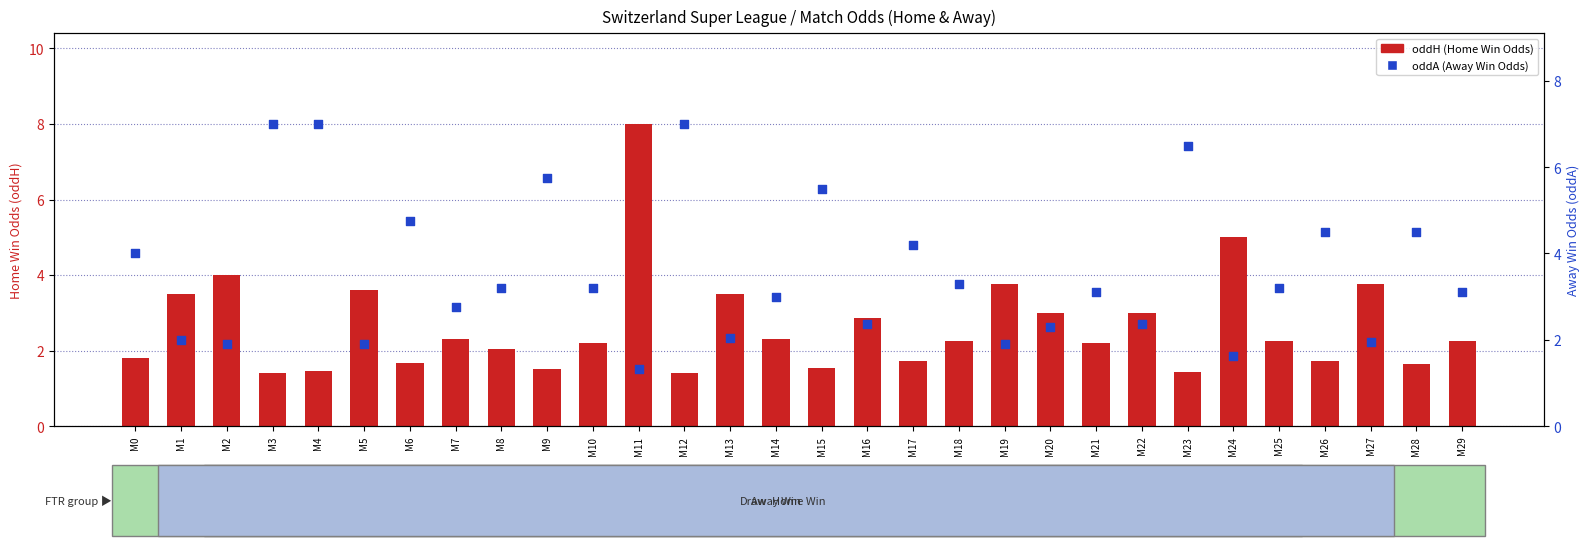

At which category is the sum across all series the highest?

M11